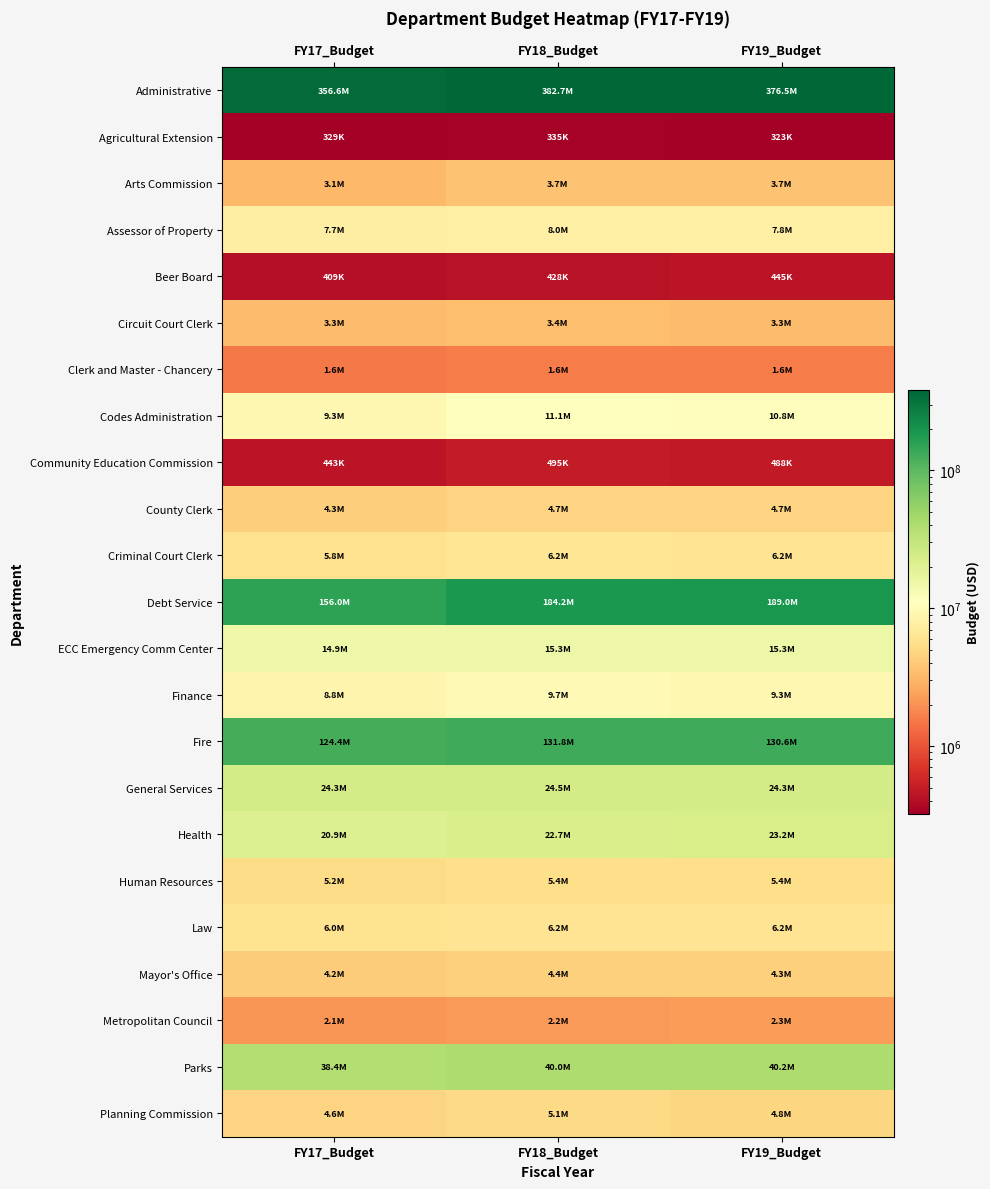

Reading right to left, extract all data points from this chart.

Administrative: FY19_Budget=376548600	FY18_Budget=382685200	FY17_Budget=356640100
Agricultural Extension: FY19_Budget=322700	FY18_Budget=334800	FY17_Budget=328800
Arts Commission: FY19_Budget=3662400	FY18_Budget=3652300	FY17_Budget=3130600
Assessor of Property: FY19_Budget=7759600	FY18_Budget=7968300	FY17_Budget=7670700
Beer Board: FY19_Budget=445200	FY18_Budget=428500	FY17_Budget=409300
Circuit Court Clerk: FY19_Budget=3345200	FY18_Budget=3390900	FY17_Budget=3329000
Clerk and Master - Chancery: FY19_Budget=1579300	FY18_Budget=1590700	FY17_Budget=1552100
Codes Administration: FY19_Budget=10790500	FY18_Budget=11073700	FY17_Budget=9349400
Community Education Commission: FY19_Budget=487500	FY18_Budget=495200	FY17_Budget=443300
County Clerk: FY19_Budget=4677800	FY18_Budget=4700400	FY17_Budget=4280900
Criminal Court Clerk: FY19_Budget=6207300	FY18_Budget=6223700	FY17_Budget=5847800
Debt Service: FY19_Budget=188953500	FY18_Budget=184167800	FY17_Budget=156049100
ECC Emergency Comm Center: FY19_Budget=15311800	FY18_Budget=15309700	FY17_Budget=14860800
Finance: FY19_Budget=9343000	FY18_Budget=9713300	FY17_Budget=8837300
Fire: FY19_Budget=130621400	FY18_Budget=131849400	FY17_Budget=124385900
General Services: FY19_Budget=24323000	FY18_Budget=24497400	FY17_Budget=24332100
Health: FY19_Budget=23220300	FY18_Budget=22683800	FY17_Budget=20862700
Human Resources: FY19_Budget=5430700	FY18_Budget=5442200	FY17_Budget=5249800
Law: FY19_Budget=6157400	FY18_Budget=6195500	FY17_Budget=5999400
Mayor's Office: FY19_Budget=4345600	FY18_Budget=4350600	FY17_Budget=4189300
Metropolitan Council: FY19_Budget=2296900	FY18_Budget=2229200	FY17_Budget=2087800
Parks: FY19_Budget=40216700	FY18_Budget=39964900	FY17_Budget=38381900
Planning Commission: FY19_Budget=4799900	FY18_Budget=5089500	FY17_Budget=4593300